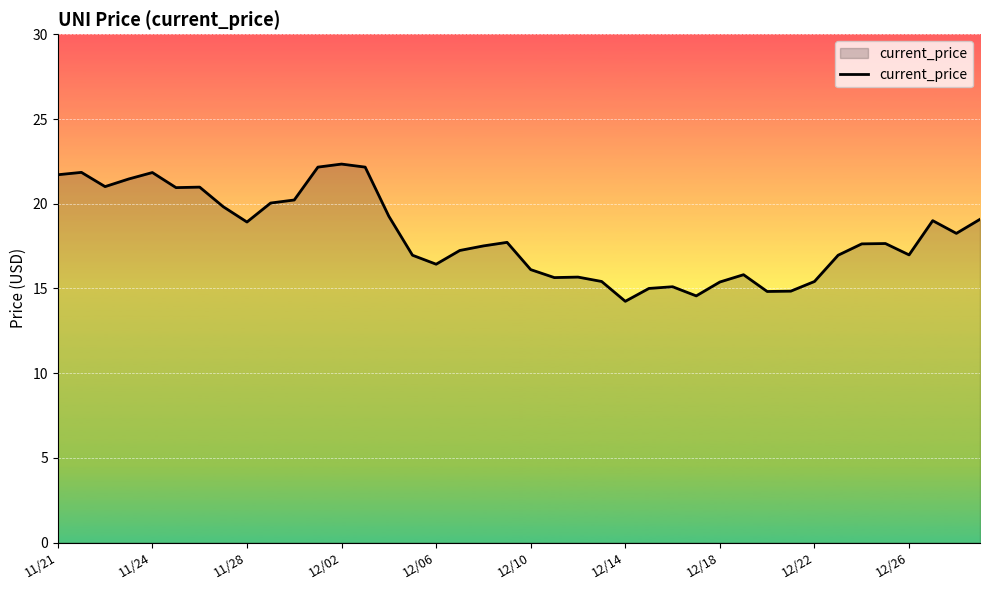

What is the difference between the maximum and minimum values?

8.1